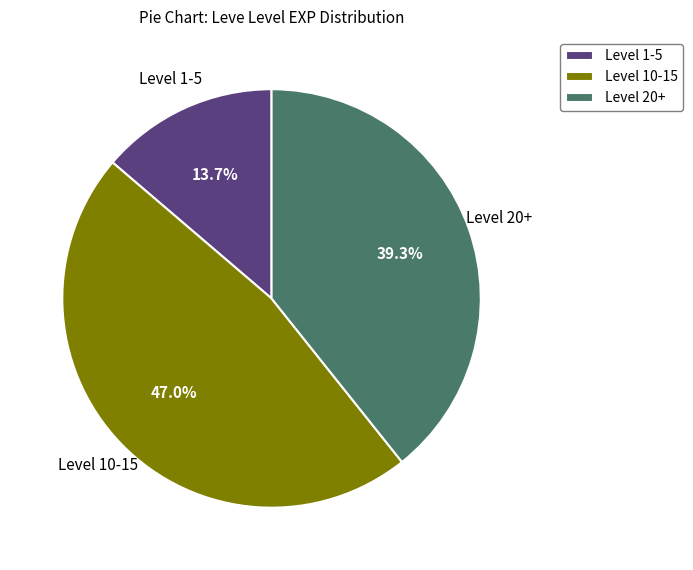

Which category has the smallest portion of the pie?

Level 1-5